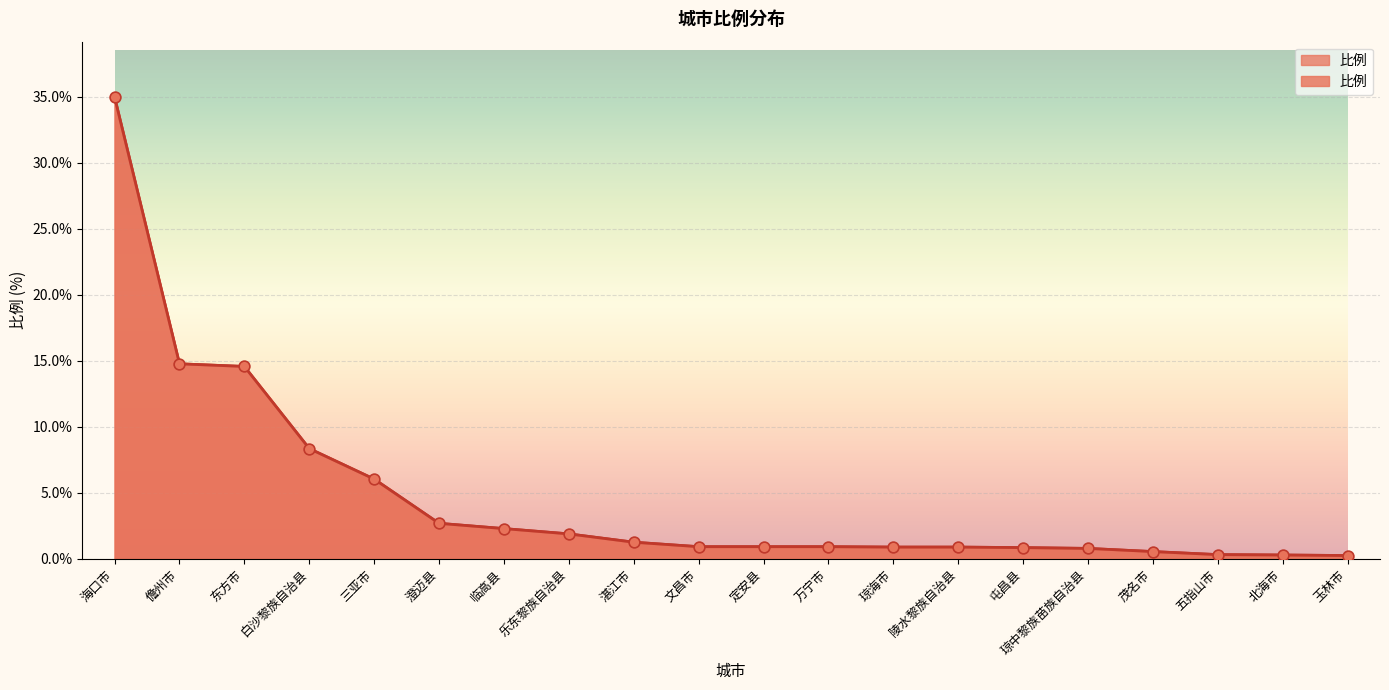

What is the ratio of the value at 琼中黎族苗族自治县 to the value at 澄迈县?

0.3